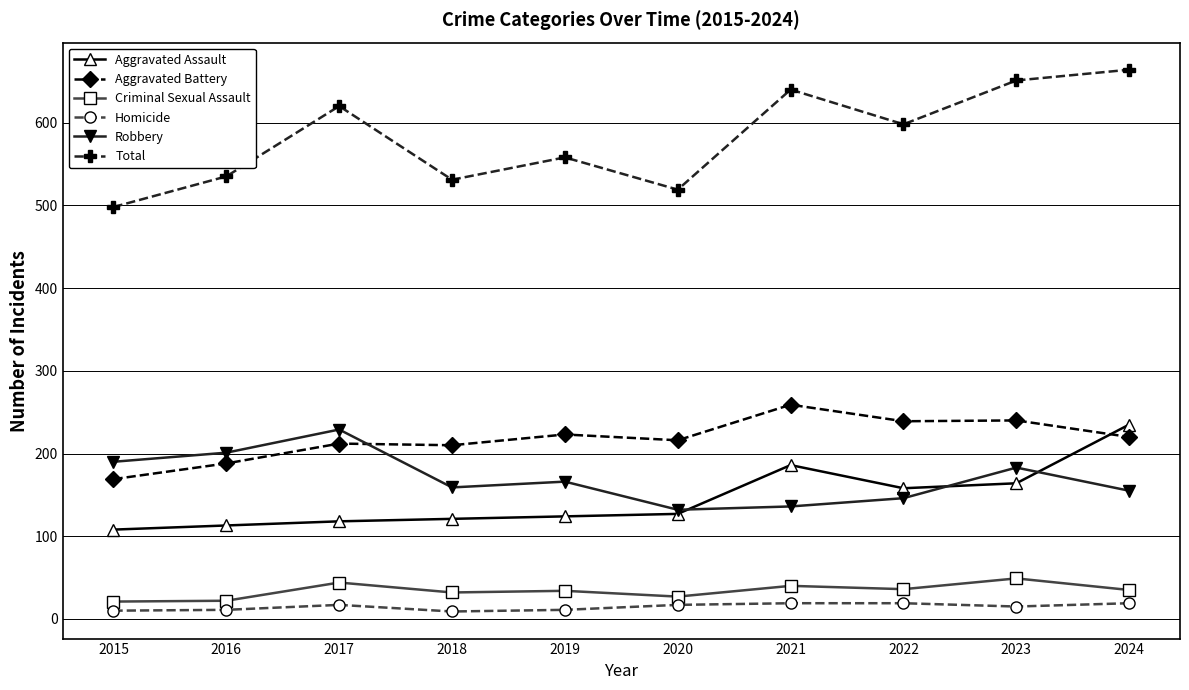

What is the spread (max minus min) of values at 2024?

645